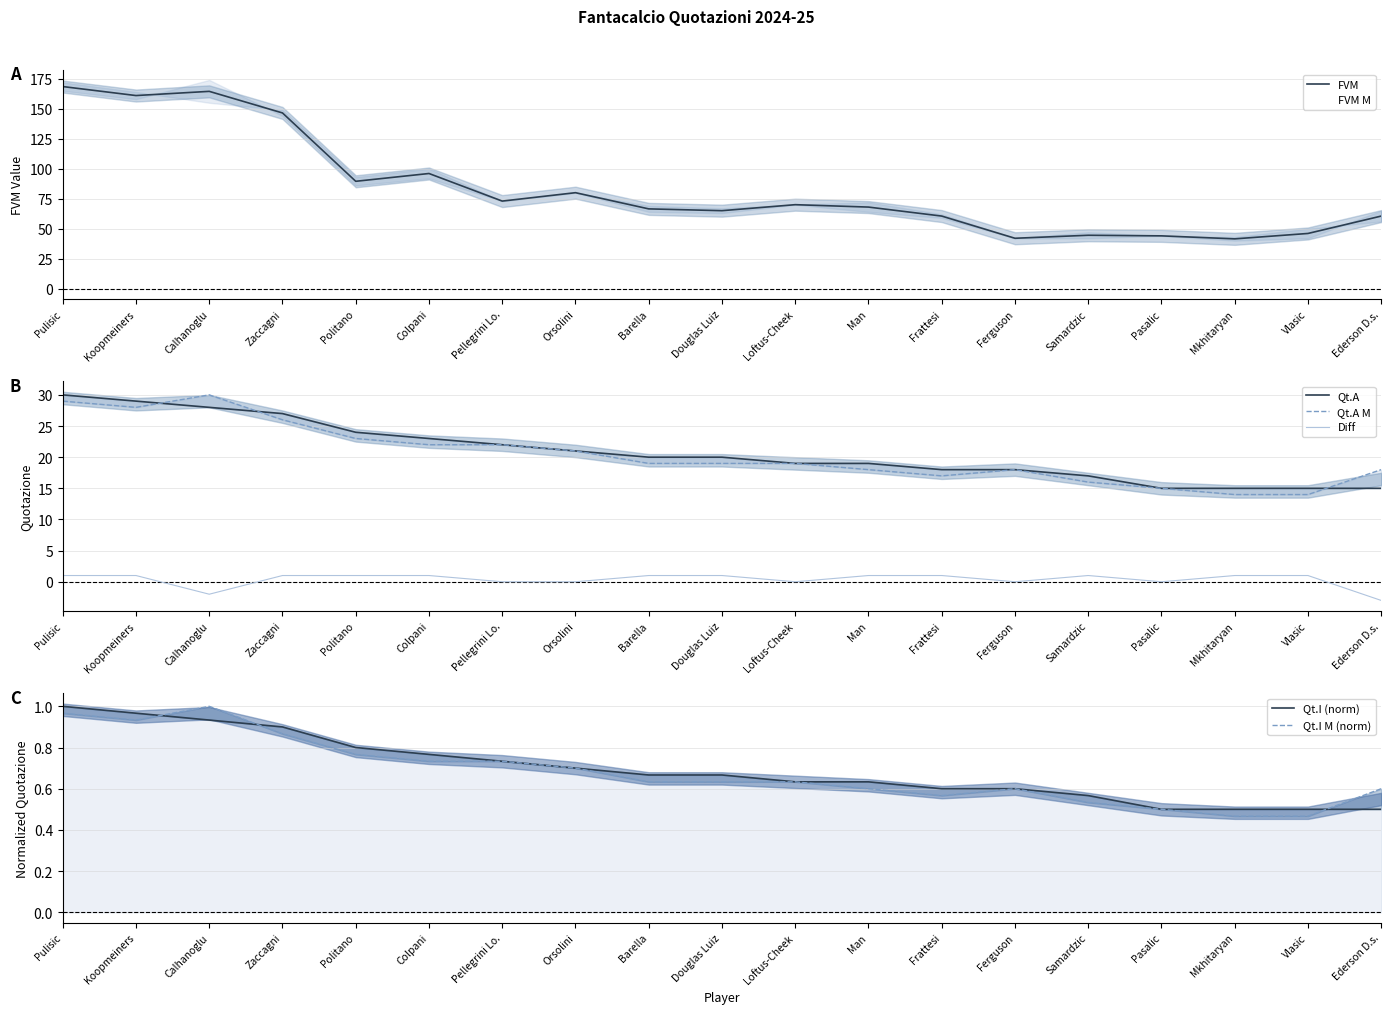

How many lines are shown in the chart?

6